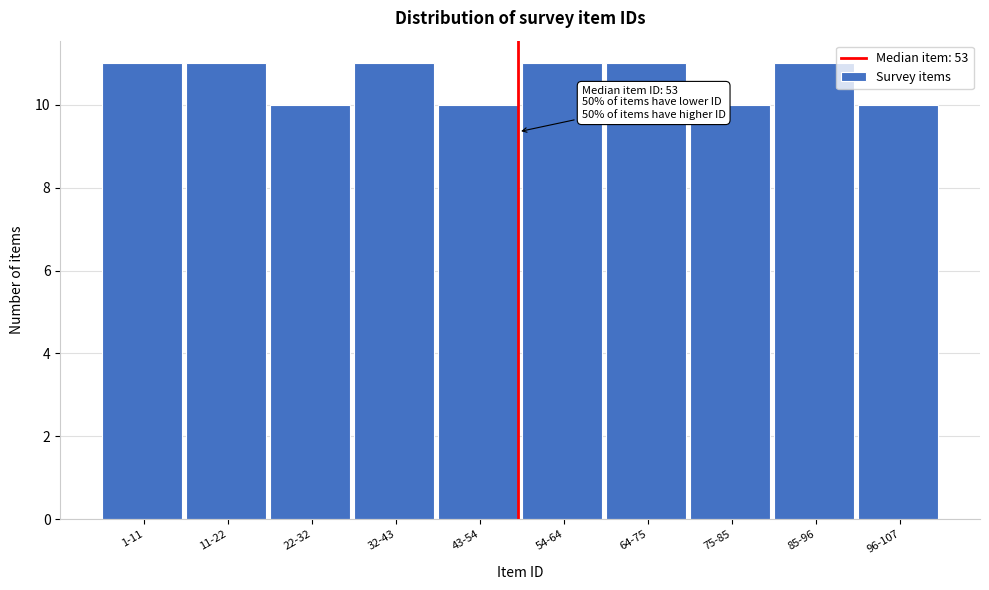

Reading left to right, transcribe all the data shown in this chart.

1-11=11	11-22=11	22-32=10	32-43=11	43-54=10	54-64=11	64-75=11	75-85=10	85-96=11	96-107=10